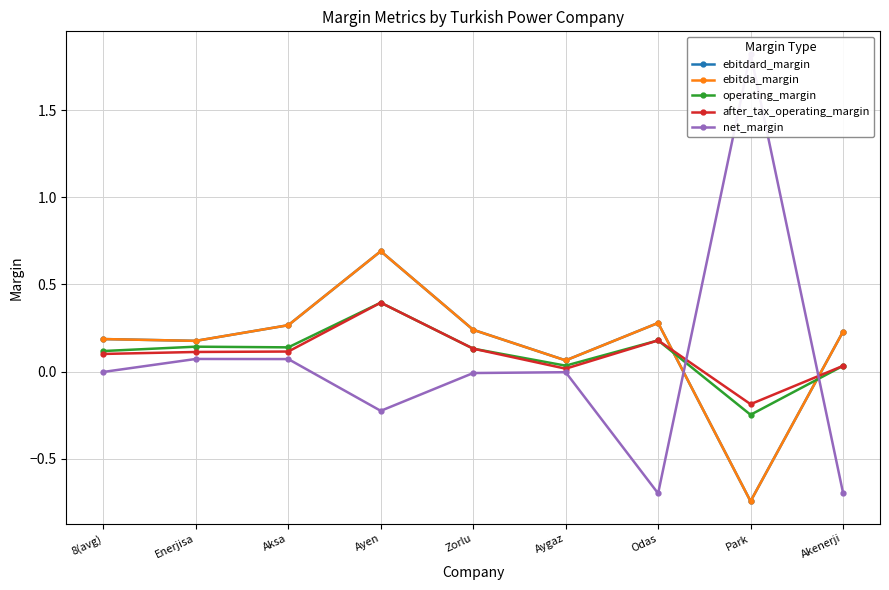

How many negative values does the ebitda_margin series have?

1